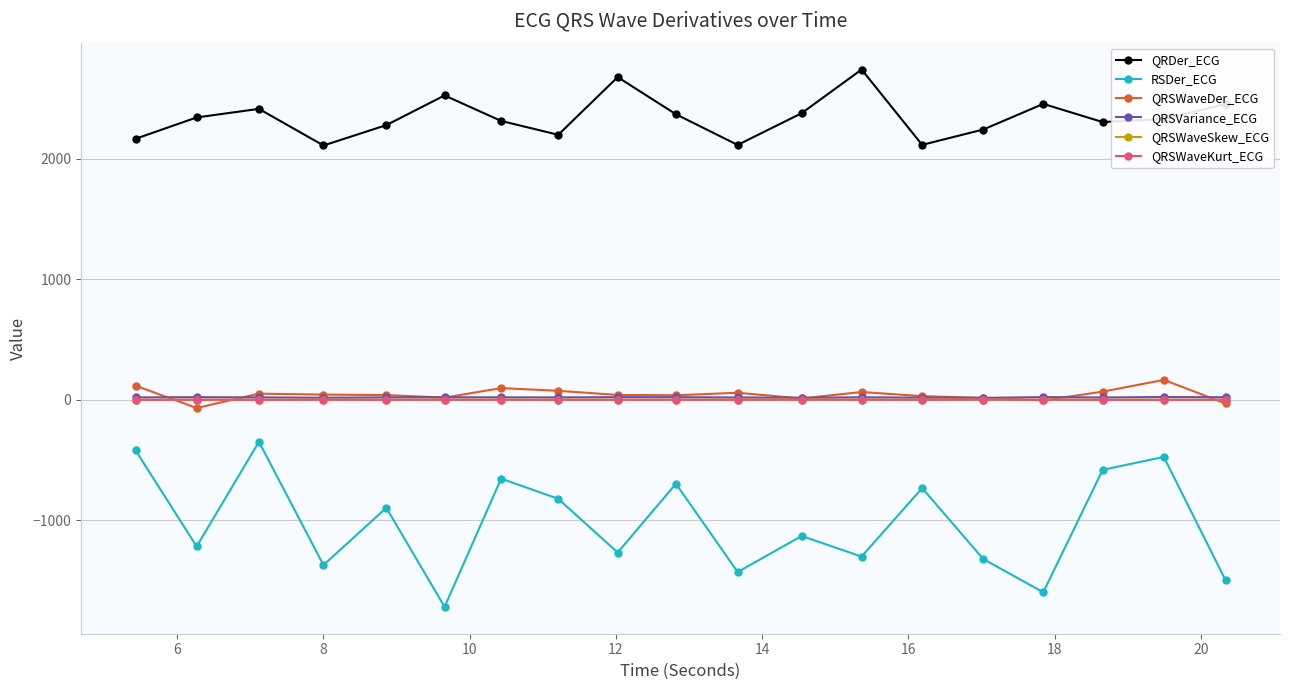

True or false: QRSWaveSkew_ECG has more than 0 interior local peaks.

True